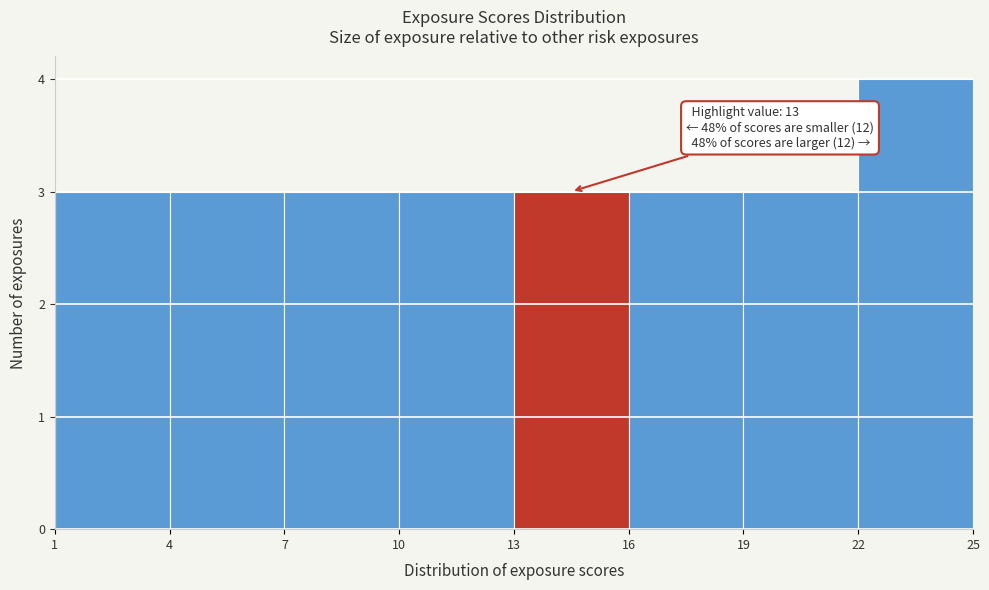

Over which range of the x-axis is the bar tallest?

22 to 25